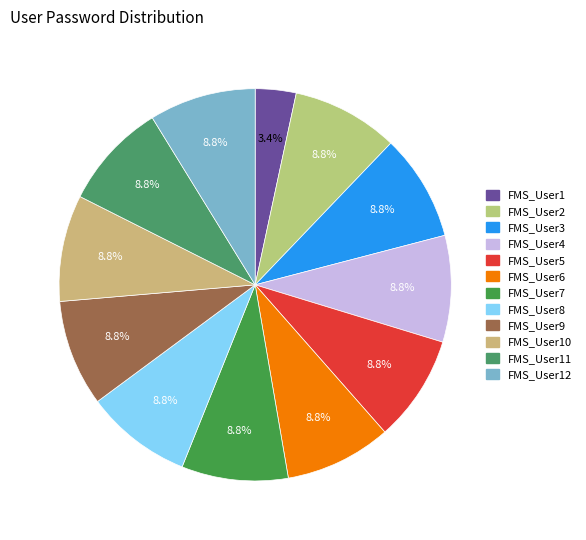

Rank the categories by value from highest to lowest.

FMS_User2, FMS_User3, FMS_User4, FMS_User5, FMS_User6, FMS_User7, FMS_User8, FMS_User9, FMS_User10, FMS_User11, FMS_User12, FMS_User1